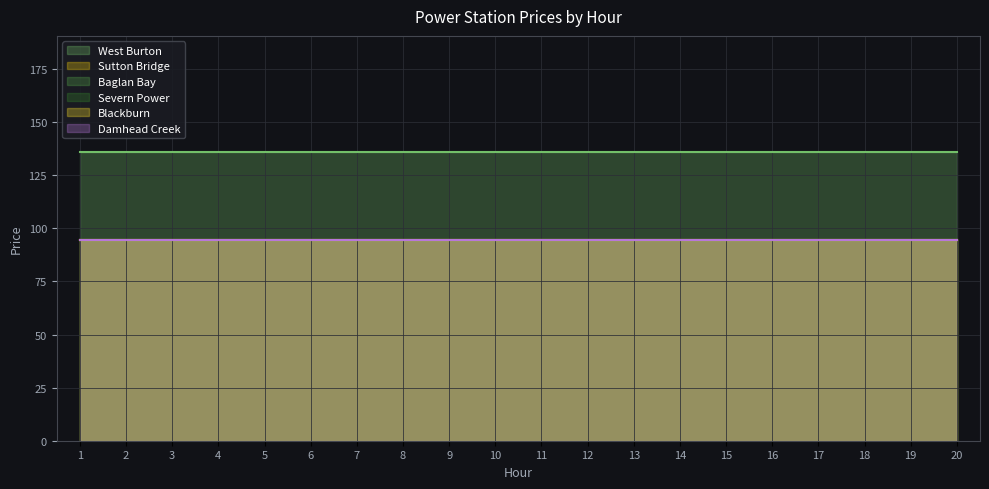

True or false: Severn Power and West Burton intersect in this chart.

False